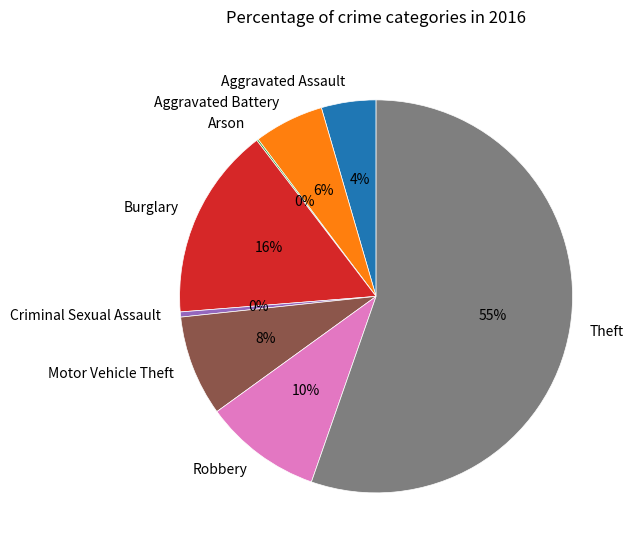

The Motor Vehicle Theft slice represents 1% of the pie. True or false?

False